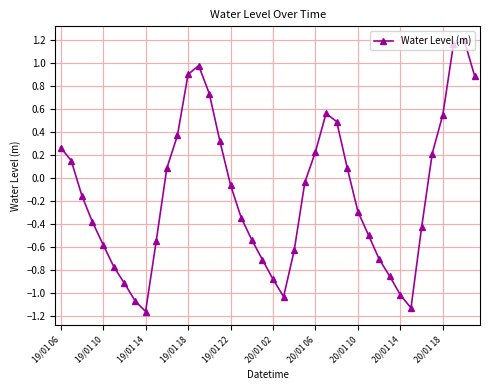

What is the difference between the maximum and second lowest values?

2.3